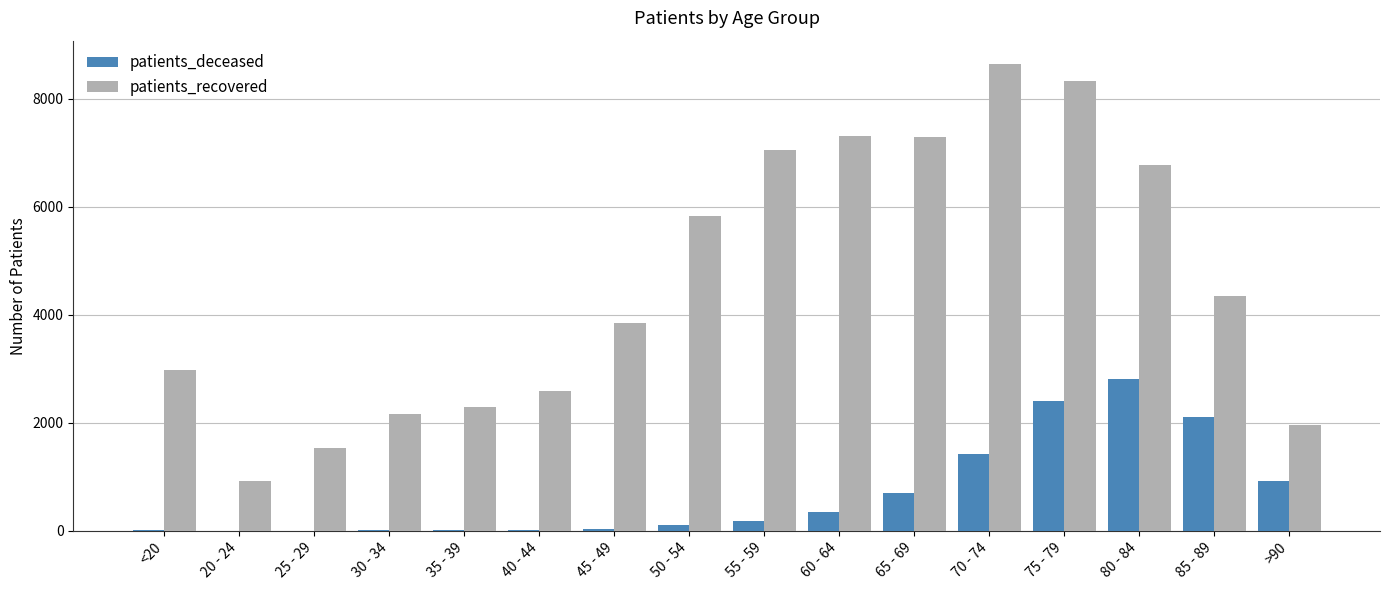

What is the greatest value displayed?

8643